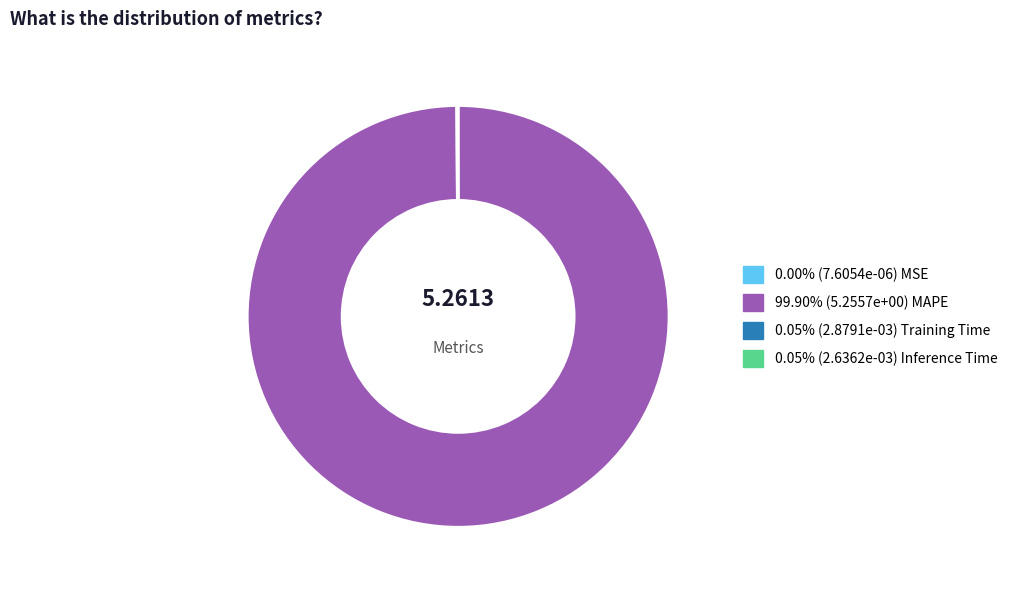

Is there a majority slice in this chart?

Yes